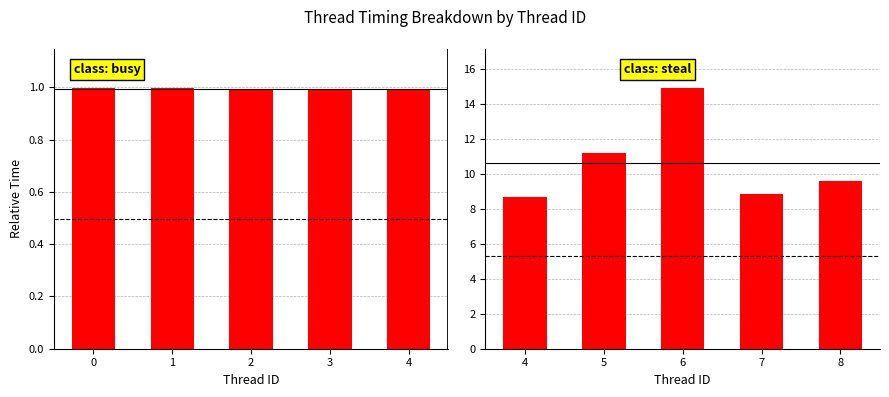

How many Task Time values are between 0 and 1?

5